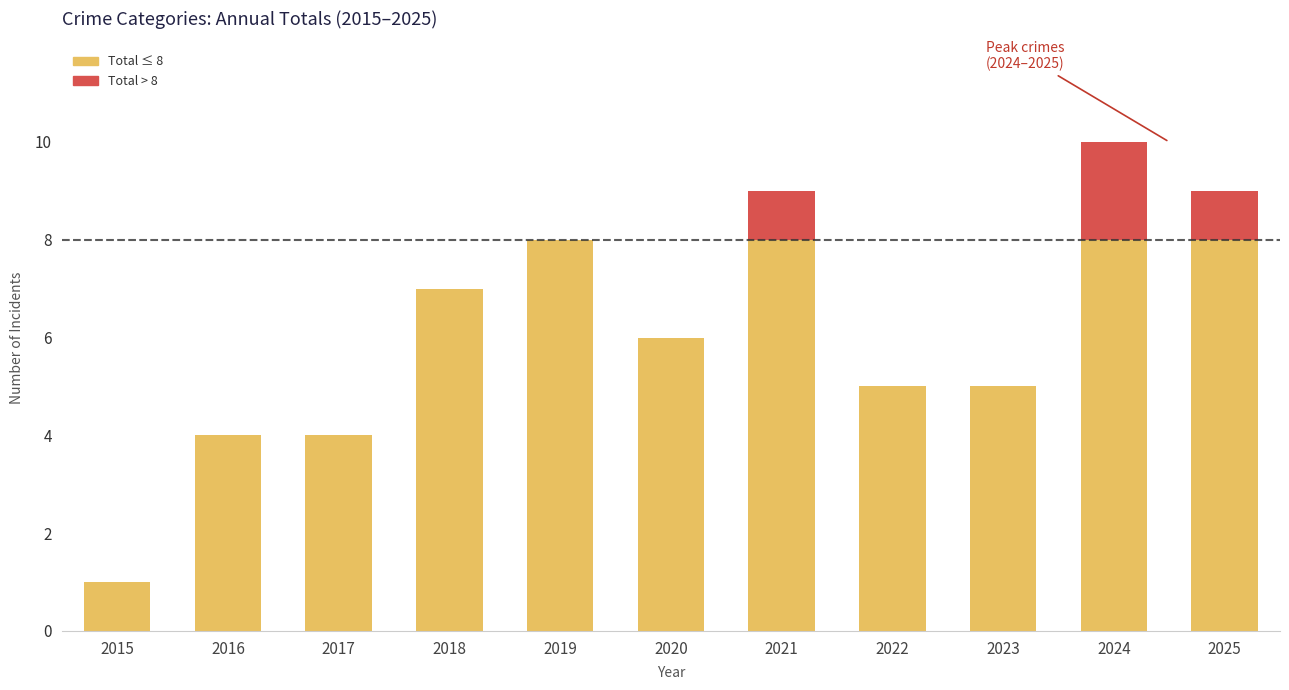

At which category is the sum across all series the highest?

2024